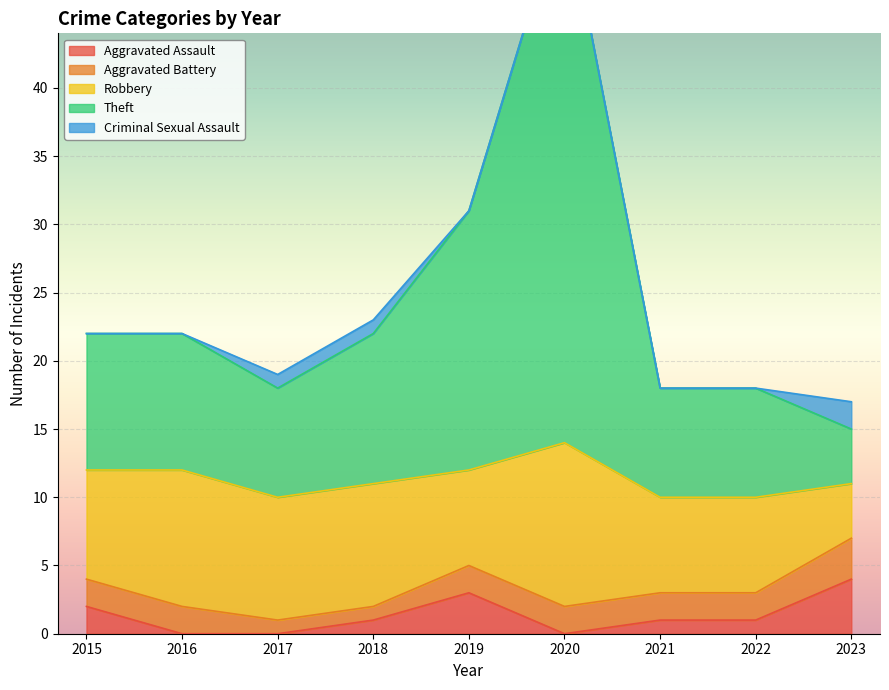

Reading left to right, transcribe all the data shown in this chart.

Aggravated Assault: 2	0	0	1	3	0	1	1	4
Aggravated Battery: 2	2	1	1	2	2	2	2	3
Robbery: 8	10	9	9	7	12	7	7	4
Theft: 10	10	8	11	19	40	8	8	4
Criminal Sexual Assault: 0	0	1	1	0	0	0	0	2